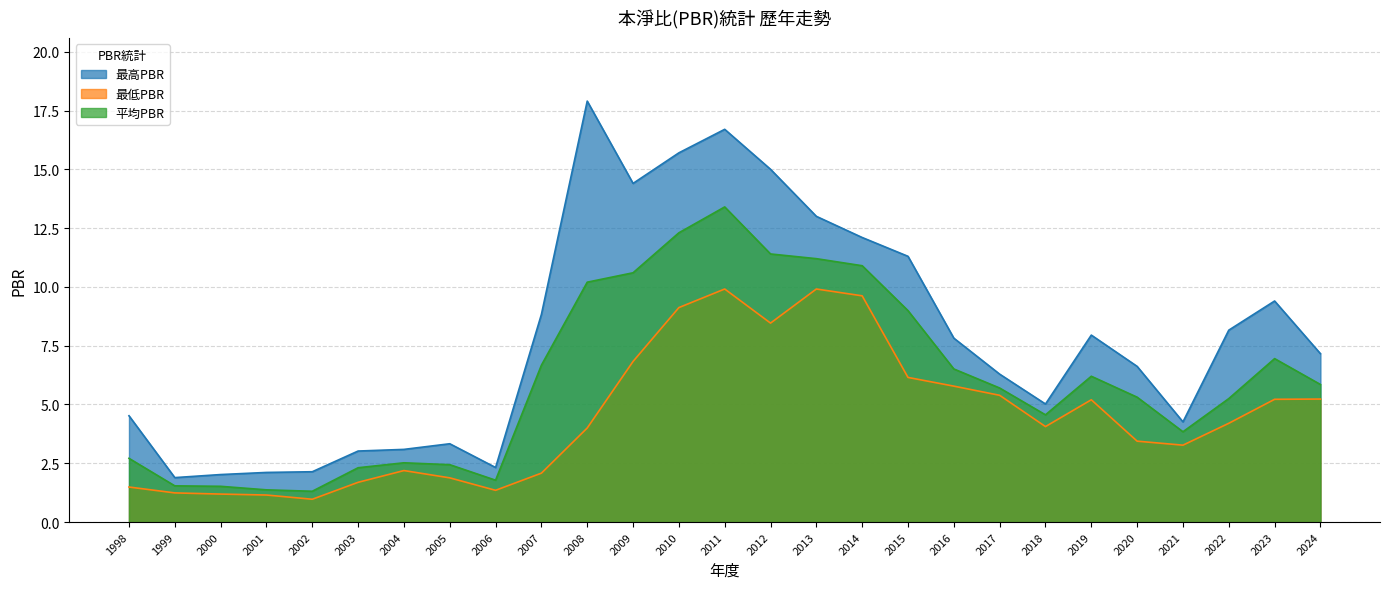

How many data points in 最高PBR are less than 7?

13